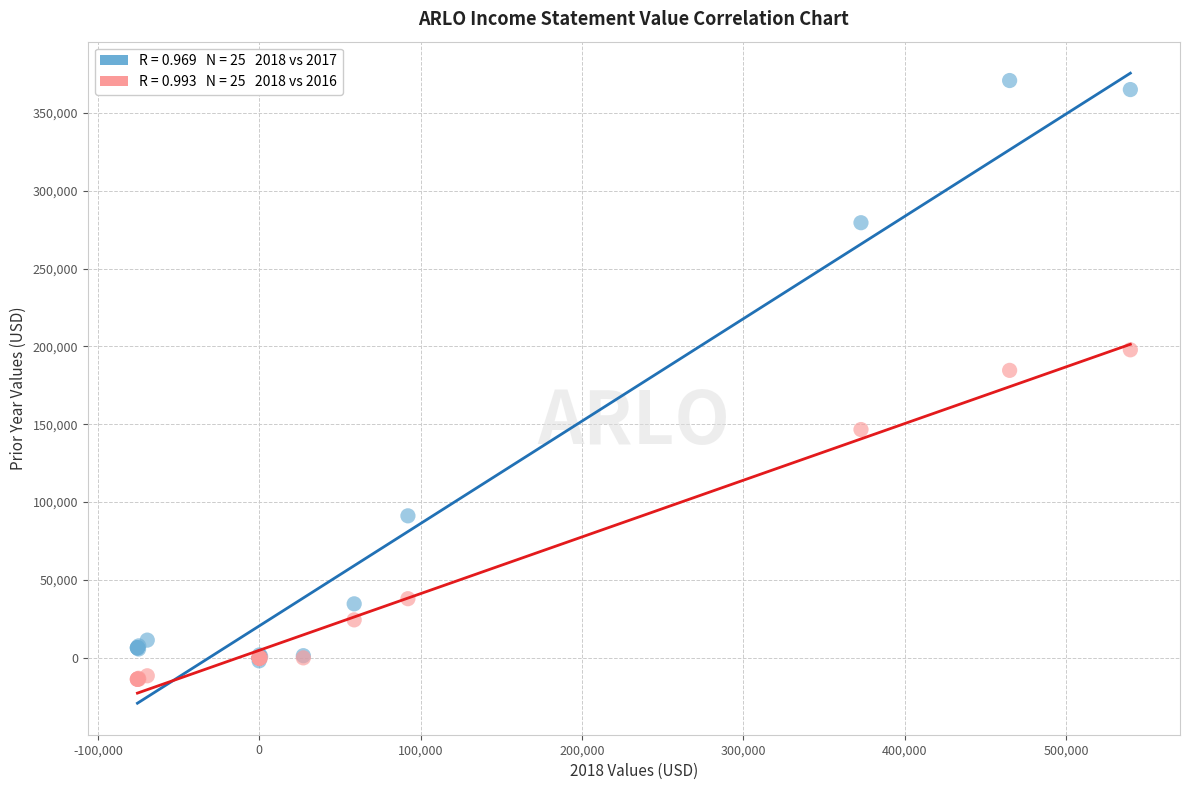

Across all series, what Y value is closest to 178500?

184600